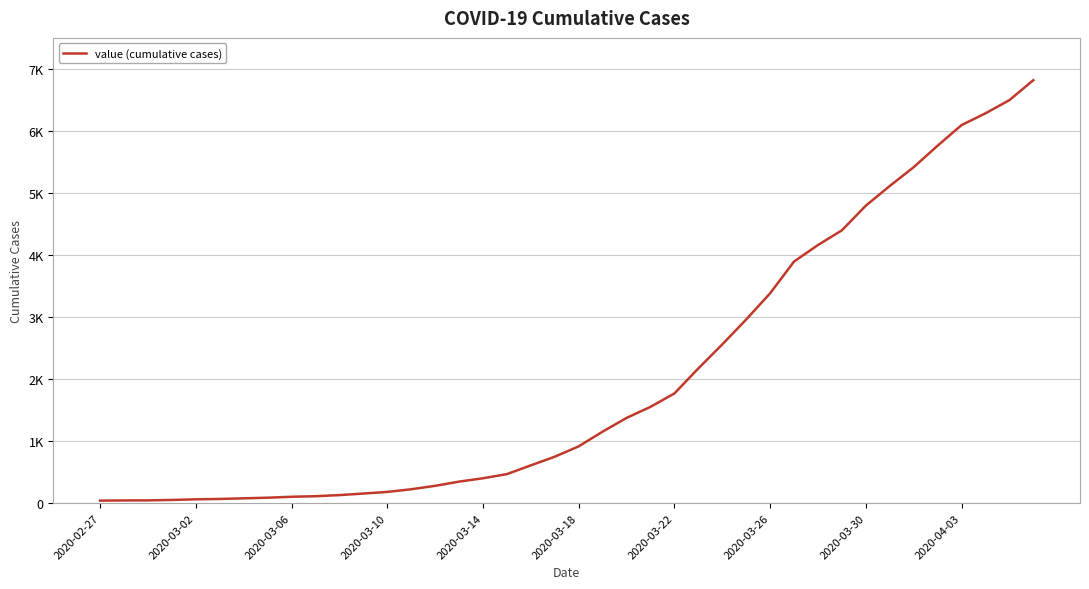

Reading right to left, what are all the values shown in this chart?

6813	6492	6279	6090	5758	5412	5109	4792	4395	4158	3892	3380	2958	2557	2170	1767	1551	1373	1152	915	748	609	468	401	347	279	224	181	155	130	112	103	88	78	68	62	52	45	44	41